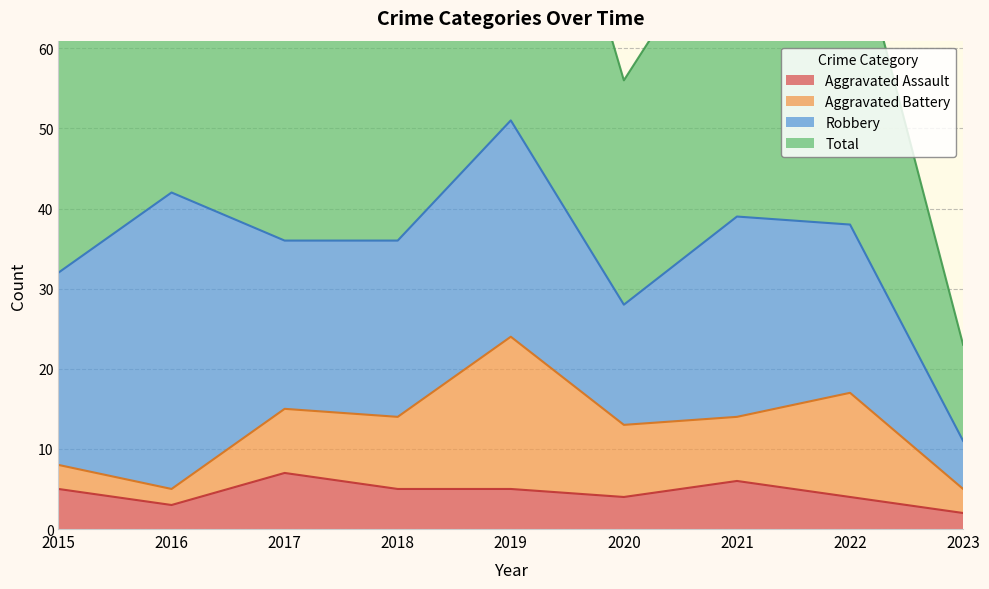

The Aggravated Assault series shows 2 at 2022. True or false?

False